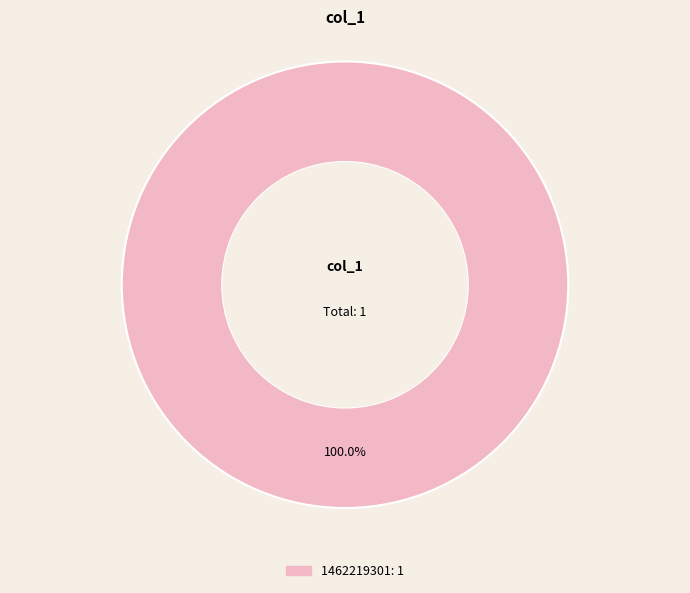

Is there any slice that represents more than half of the pie?

Yes